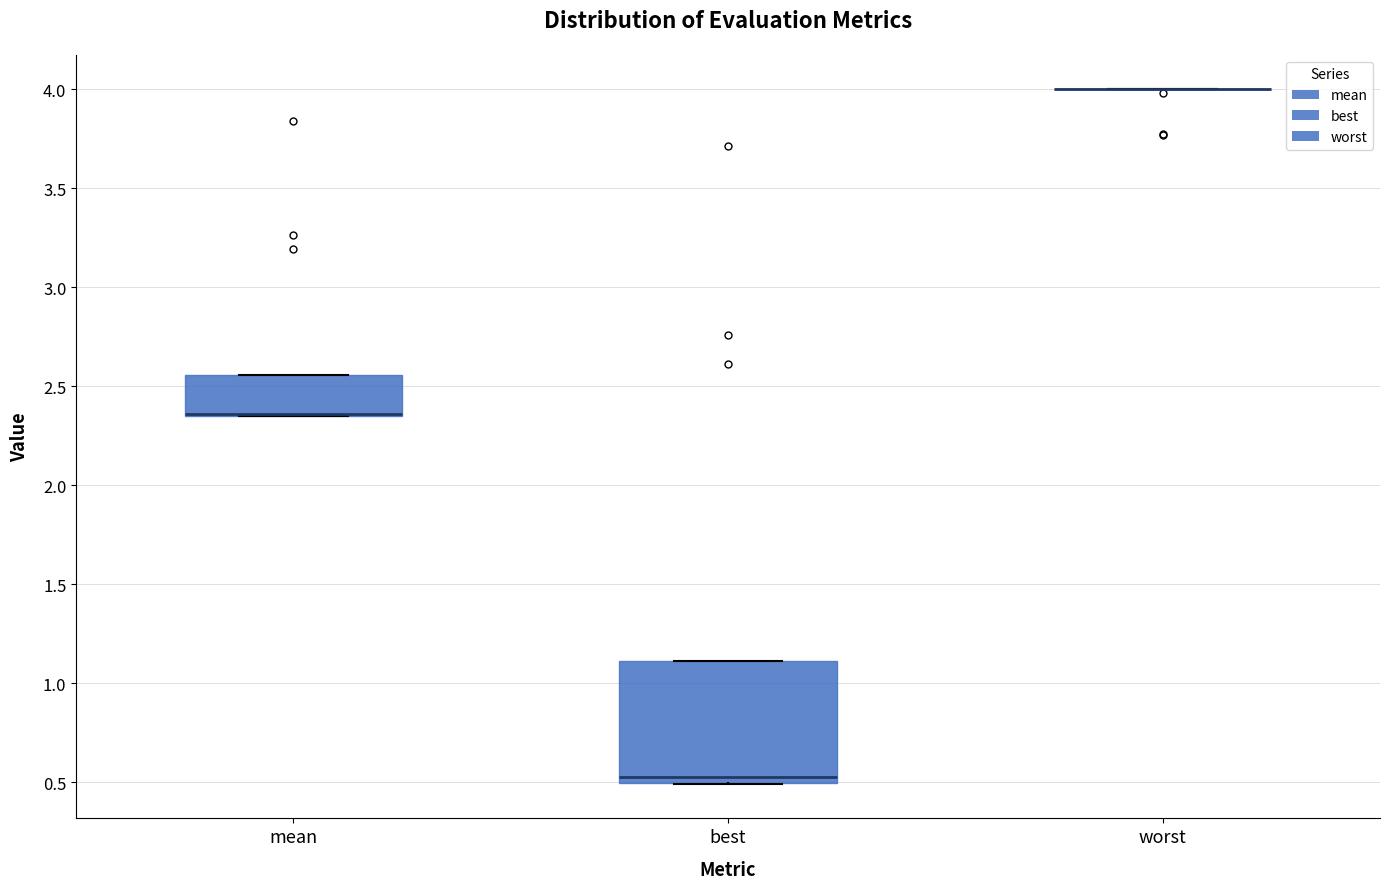

Reading left to right, read every box against the y-axis: the position of its median line, the range the box covers, and the ends of its whiskers. The values are not printed on the chart, so give them approximately, as read against the axis.

mean: median 2.35 (drawn on the box's lower edge), box 2.35 to 2.55, whiskers 2.35 to 2.55
best: median 0.55, box 0.50 to 1.10, whiskers 0.50 to 1.10
worst: box collapsed to a line at 4.00, whiskers 4.00 to 4.00